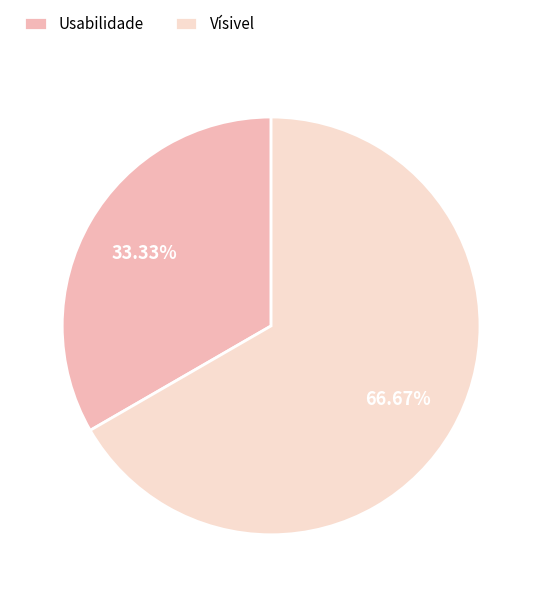

What percentage is the Vísivel slice, to the nearest percent?

67%